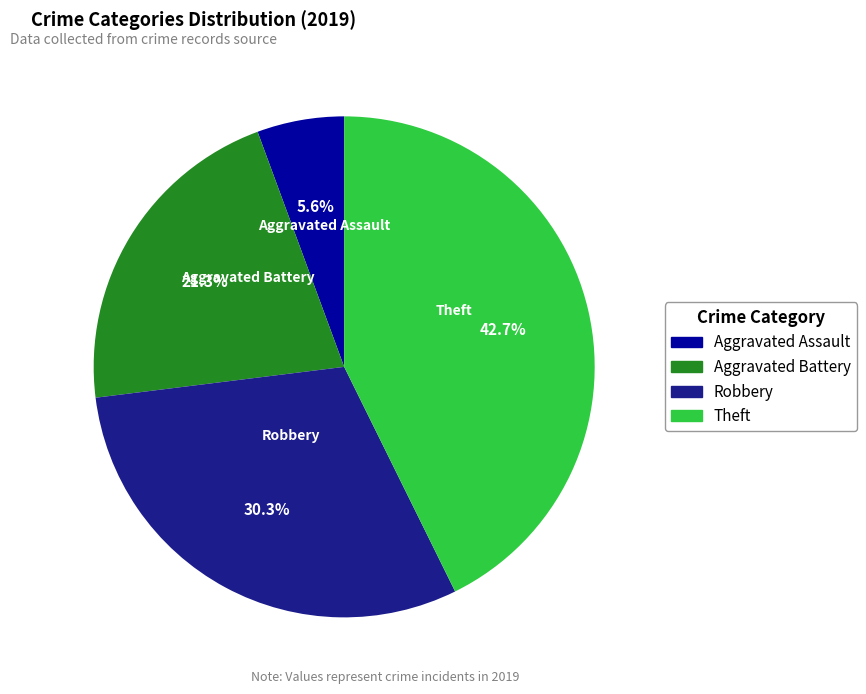

The Robbery slice represents 30% of the pie. True or false?

True